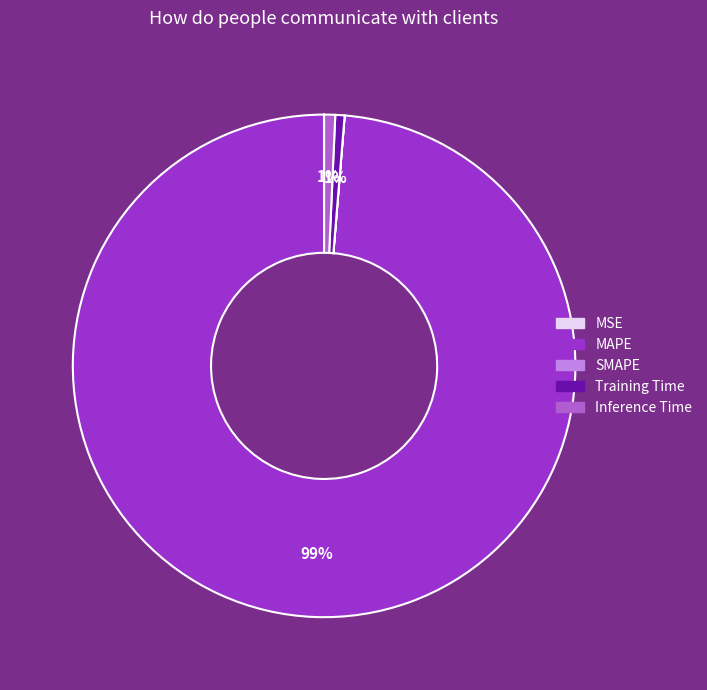

To the nearest percent, what is the average slice percentage?

20%